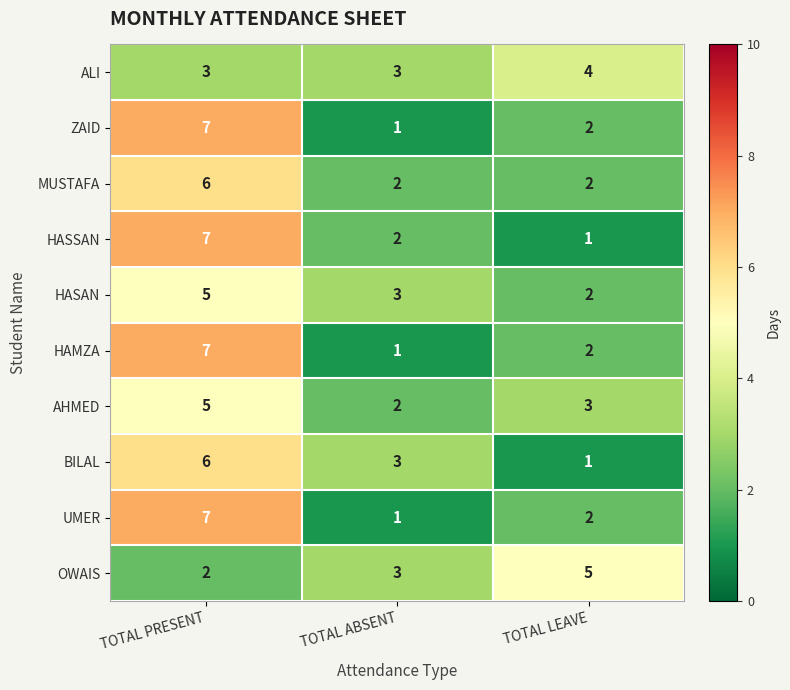

Which category has the highest value in the HASAN series?

TOTAL PRESENT